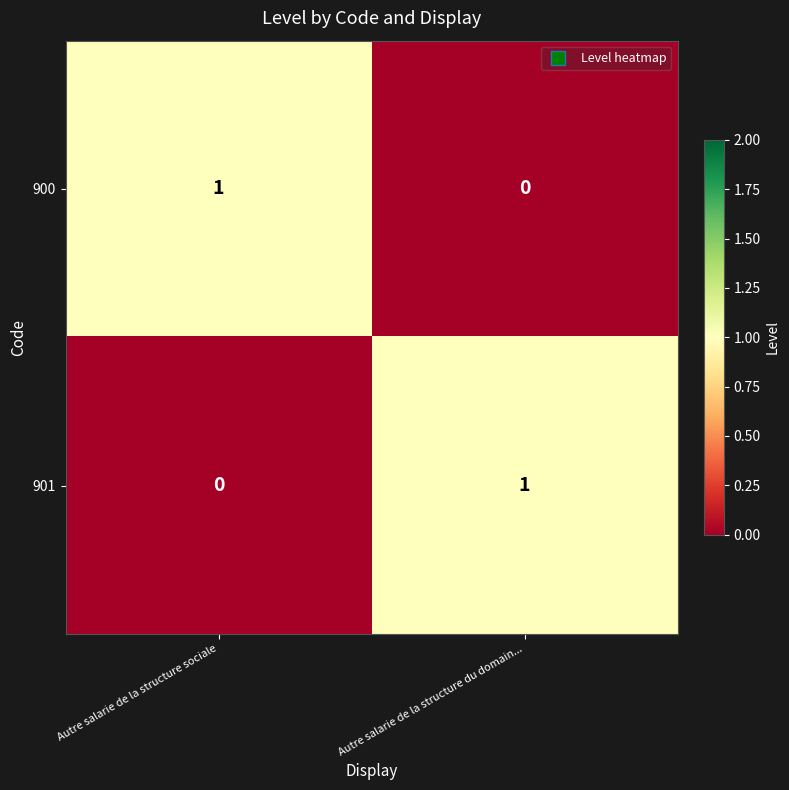

Is the value of 900 at Autre salarie de la structure du domain... greater than the value of 901 at Autre salarie de la structure du domain...?

No